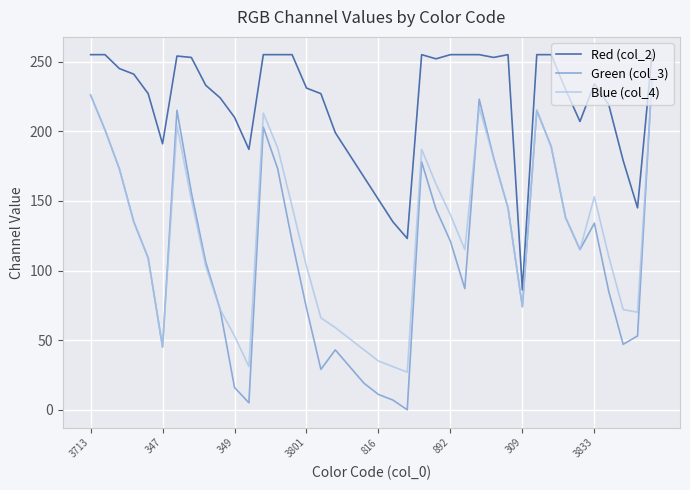

What is the highest value of the Green (col_3) series?

238